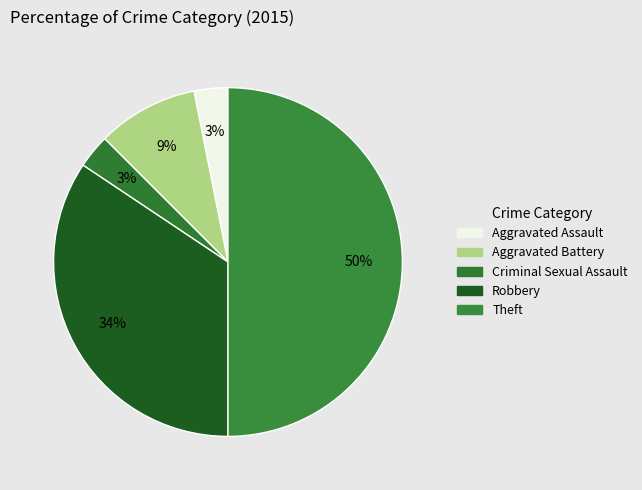

How many segments does this pie chart have?

5